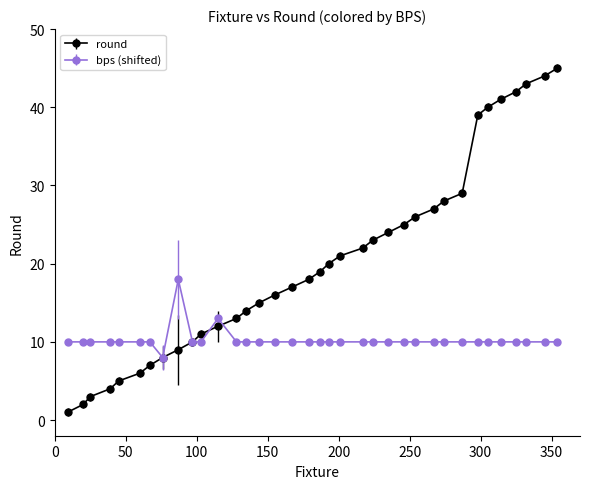

At how many categories does at least one series exceed 34?

7